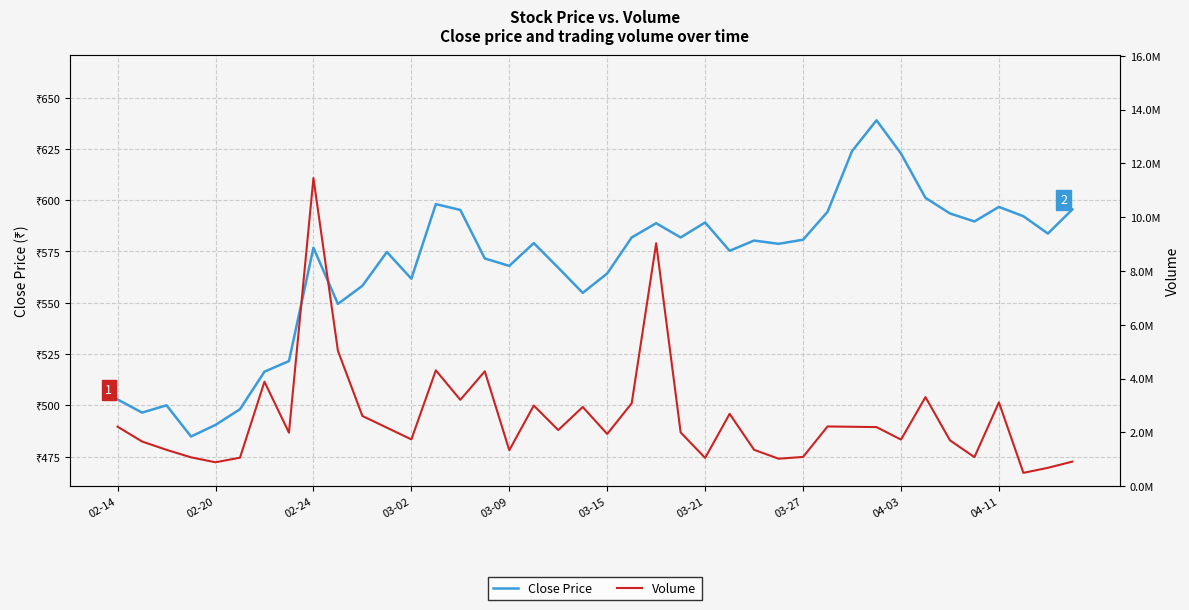

The Close Price series shows 222.3 at 02-14. True or false?

False